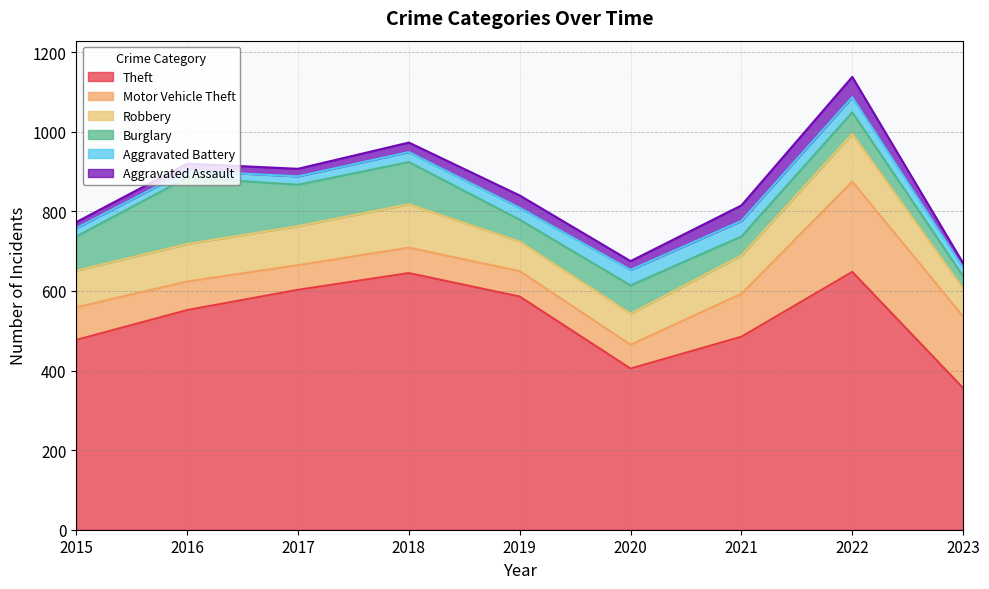

Rank the series at 2019 from lowest to highest value.

Aggravated Battery, Aggravated Assault, Burglary, Motor Vehicle Theft, Robbery, Theft